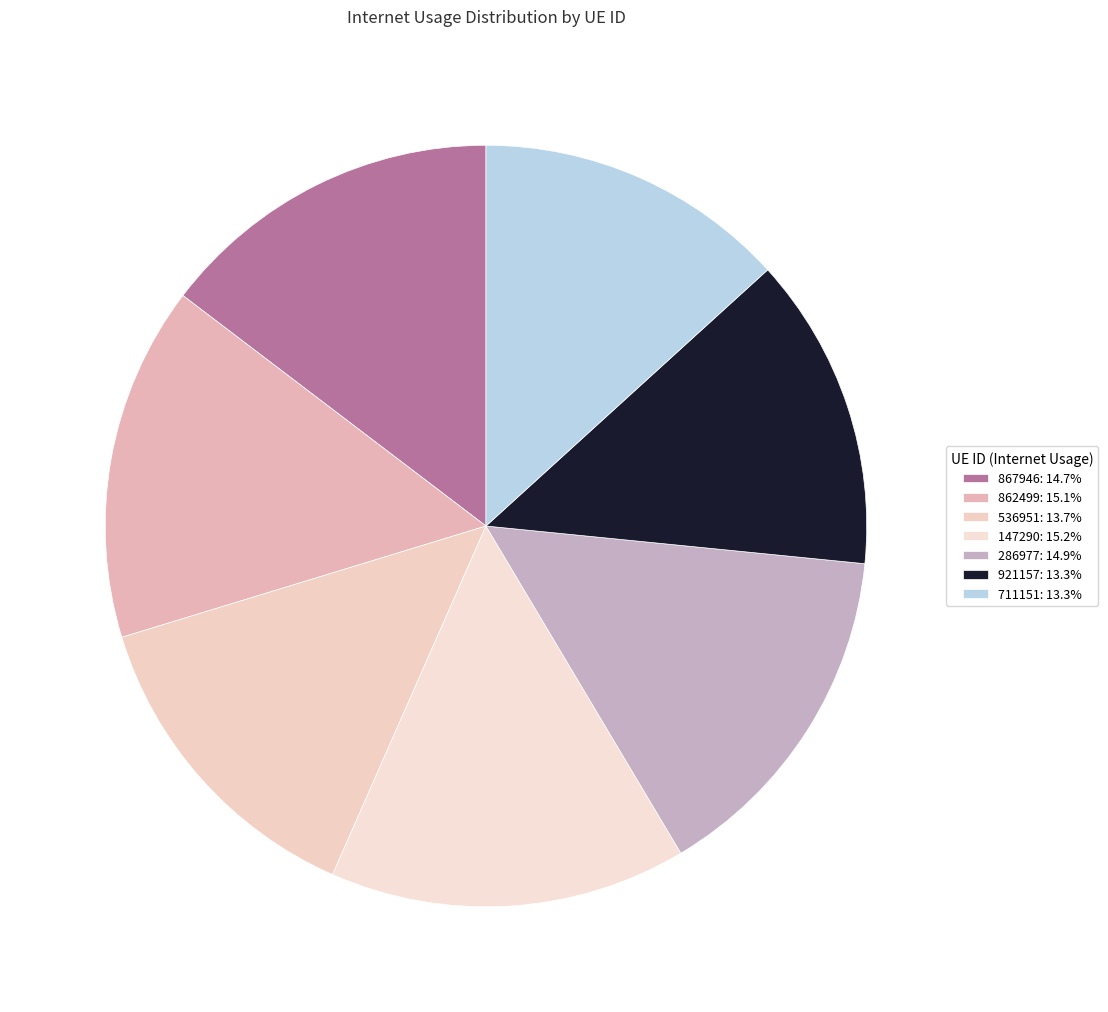

Which slice is the largest?

147290